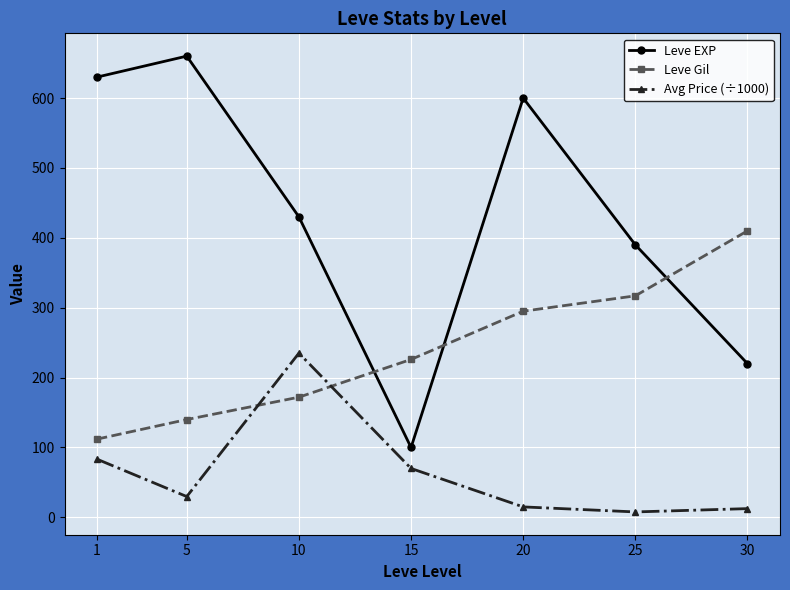

At 25, list the series in order from largest to smallest.

Leve EXP, Leve Gil, Avg Price (÷1000)